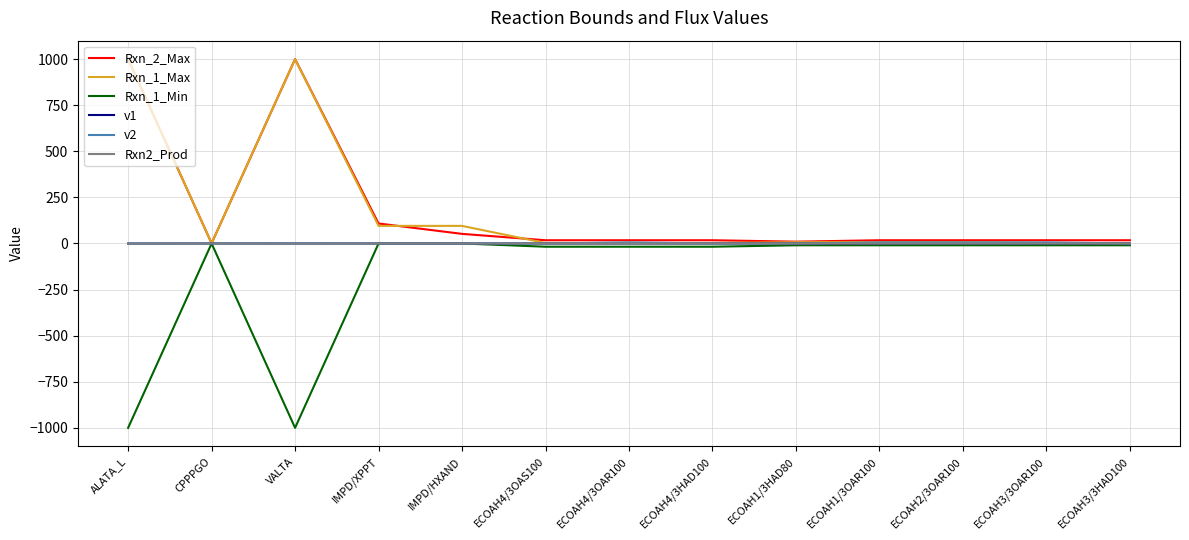

What is the maximum value shown in the chart?

1000.0